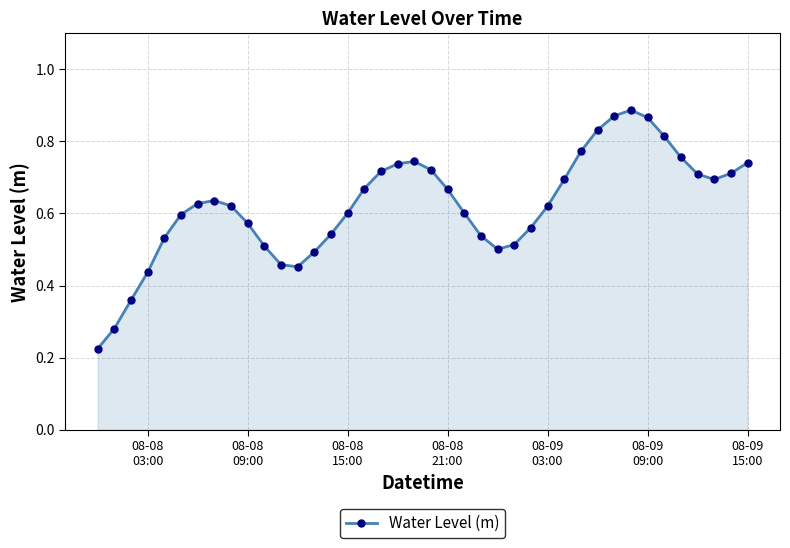

True or false: the data has more than 1 interior local peaks.

True